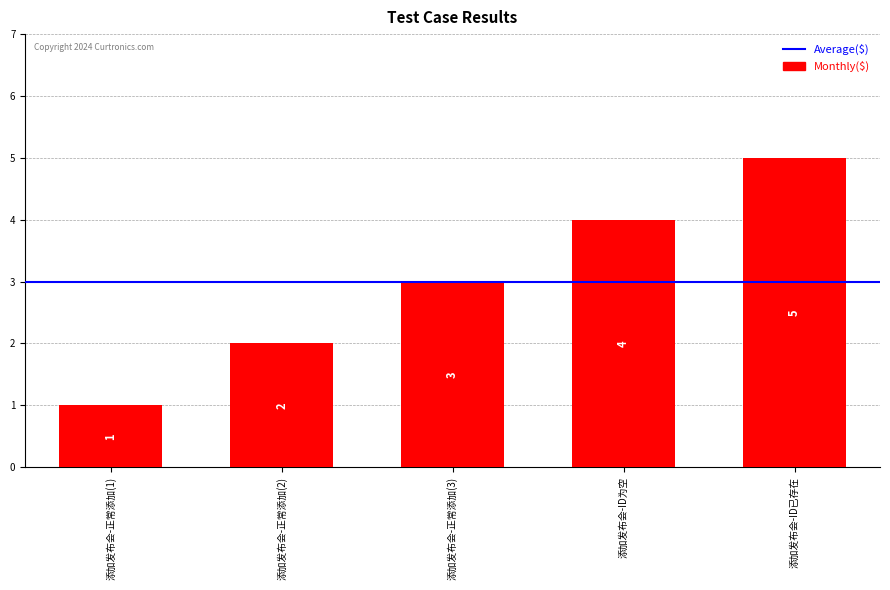

Reading left to right, transcribe all the data shown in this chart.

添加发布会-正常添加(1)=1	添加发布会-正常添加(2)=2	添加发布会-正常添加(3)=3	添加发布会-ID为空=4	添加发布会-ID已存在=5